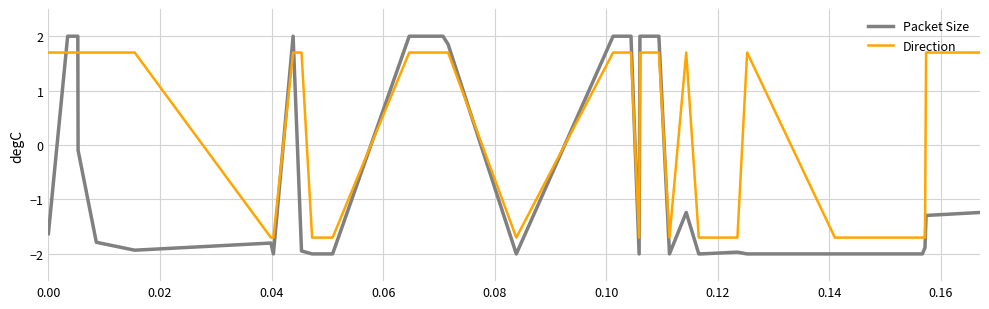

Which series has the largest range (max minus min)?

Packet Size